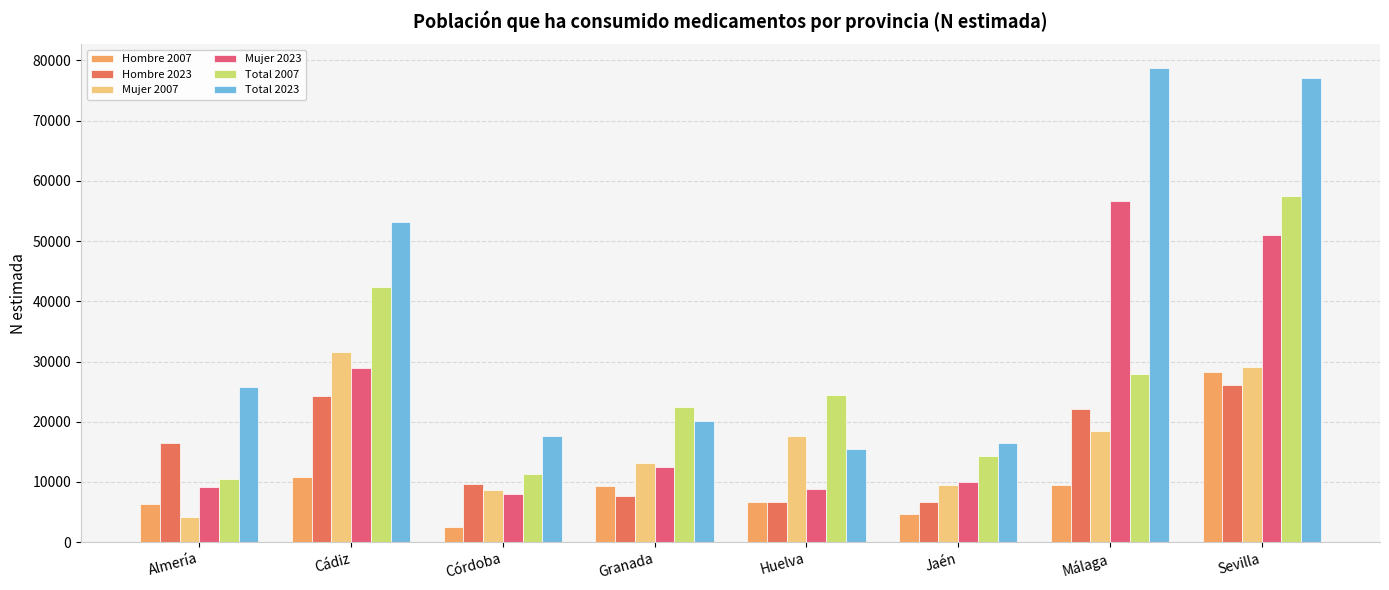

What is the smallest value displayed?

2546